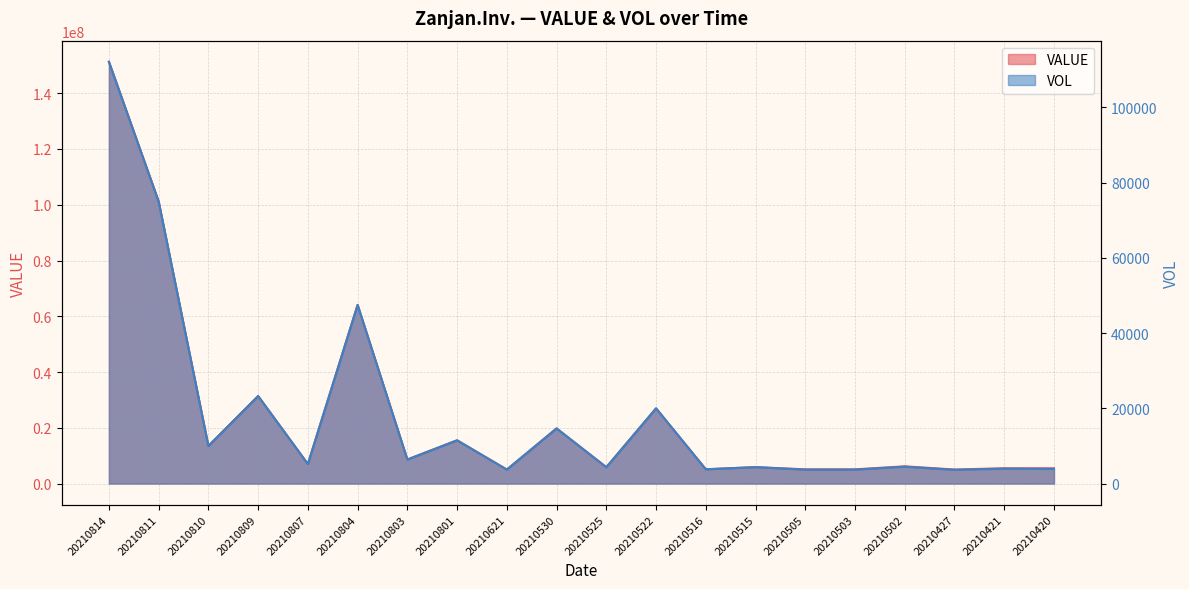

What value does the VOL series have at 20210516?

3800